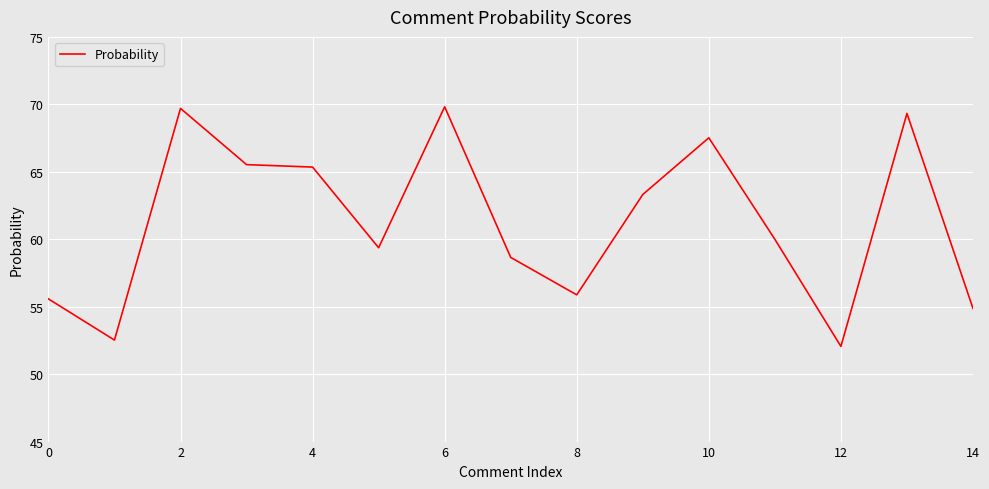

What is the smallest value displayed?

52.1